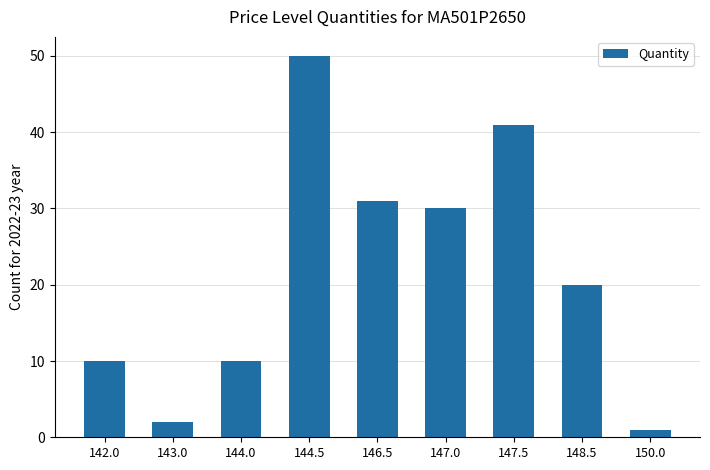

The chart shows a value of 41 at 147.5. True or false?

True